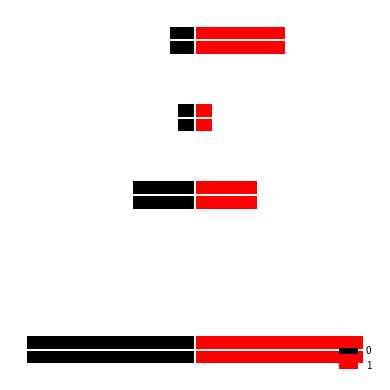

At Total Revenues, list the series in order from largest to smallest.

1, 0